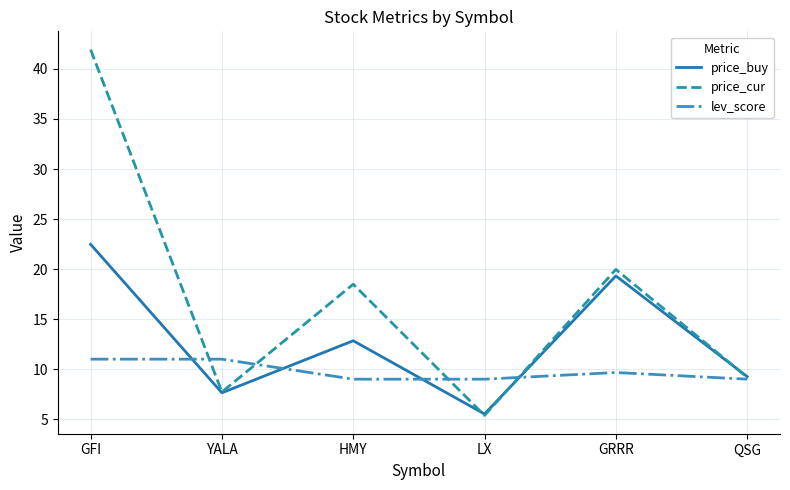

How many lines are shown in the chart?

3